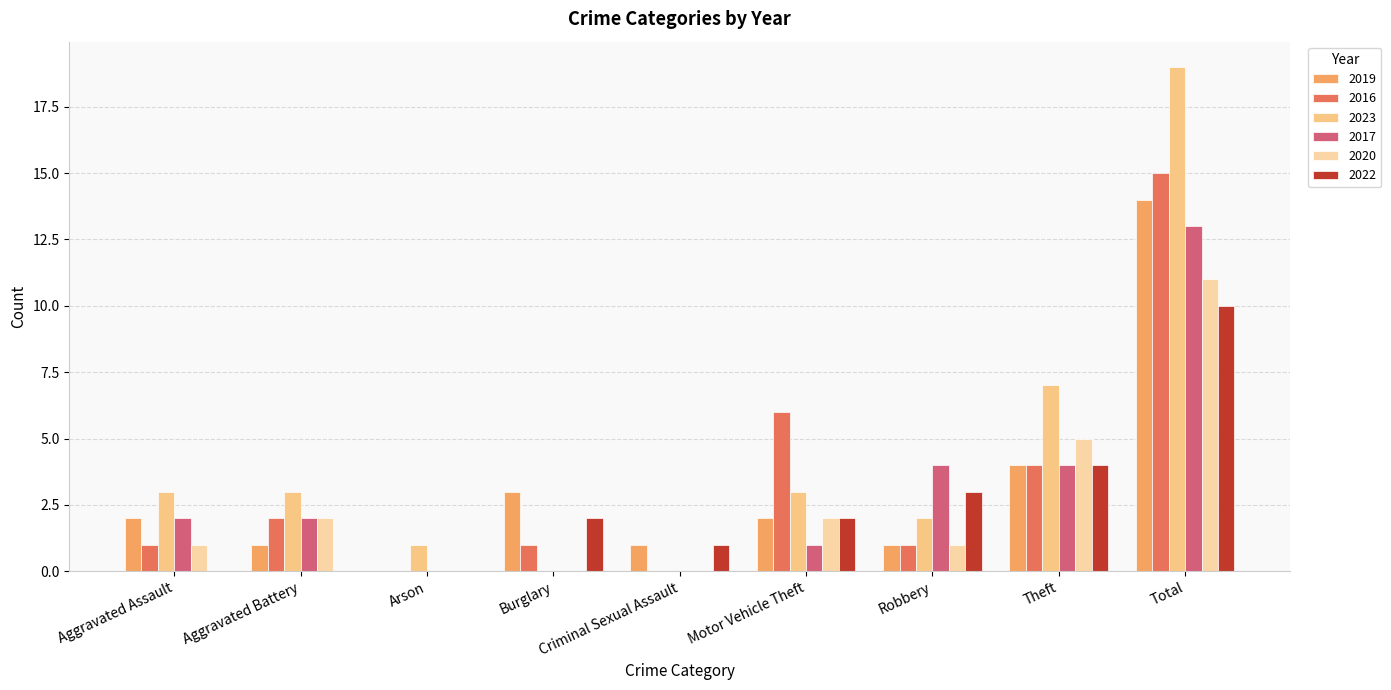

At which label does 2020 reach its minimum?

Arson